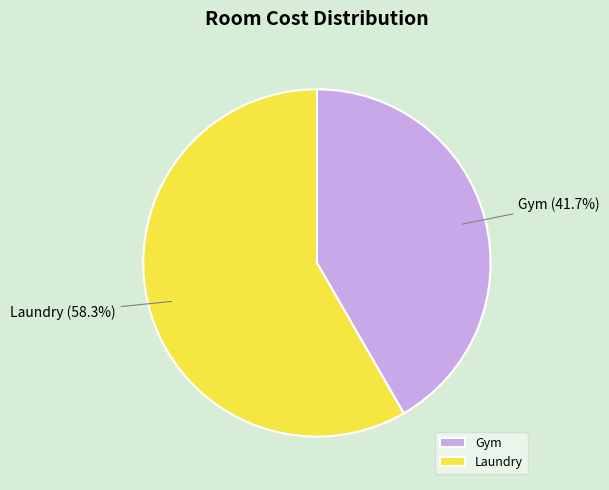

Rank the categories by value from highest to lowest.

Laundry, Gym